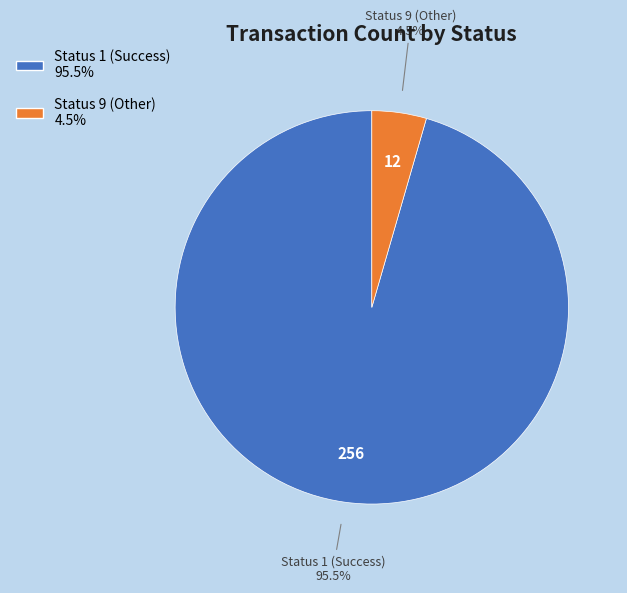

Is there a majority slice in this chart?

Yes